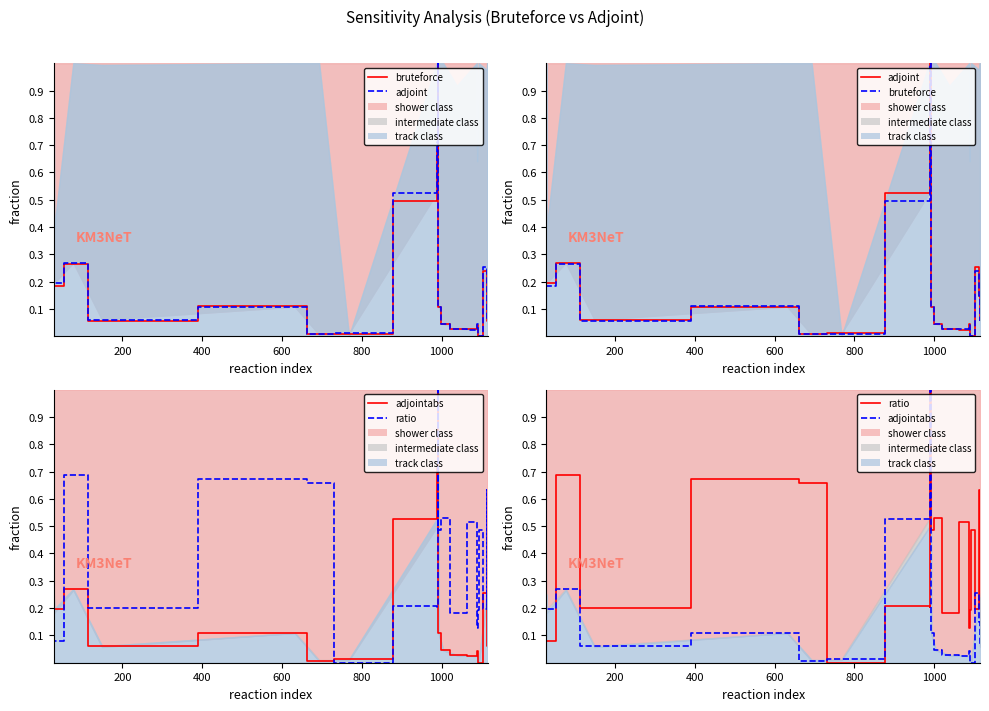

Which series has the largest range (max minus min)?

bruteforce